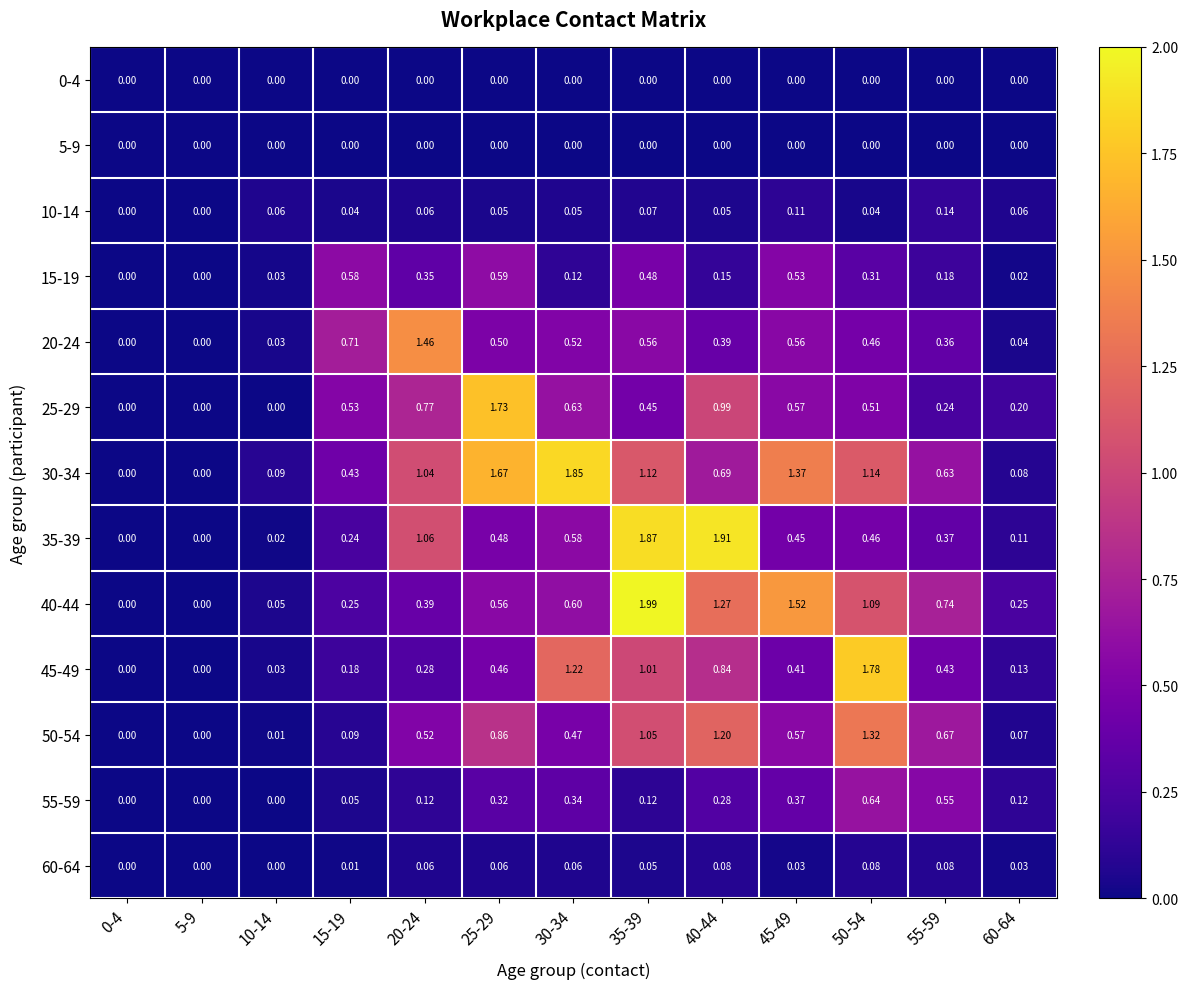

How many data points does each series have?

13